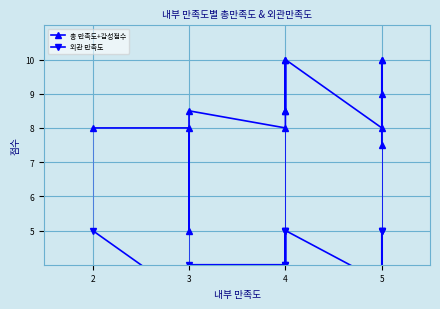

What is the difference between the maximum and second lowest values in the 외관 만족도 series?

2.0